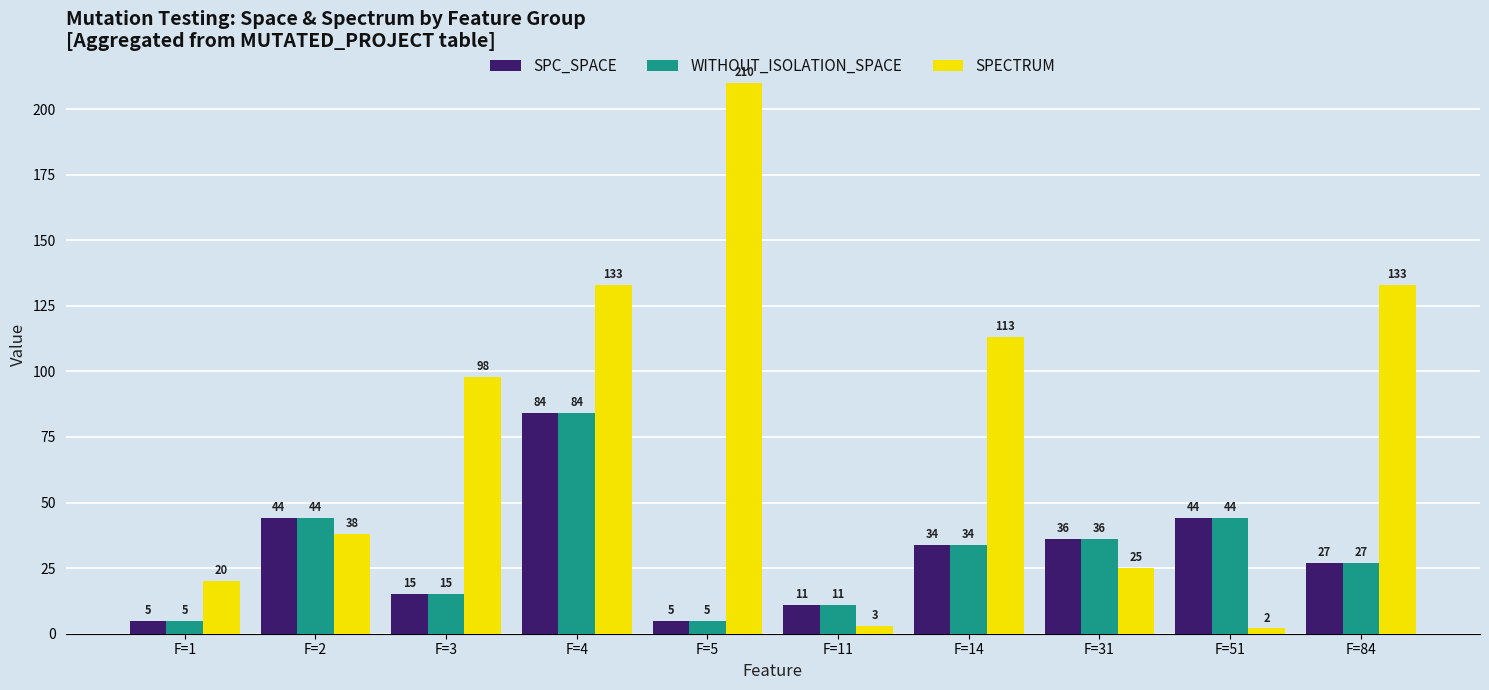

Is it true that WITHOUT_ISOLATION_SPACE equals 5 at F=5?

True